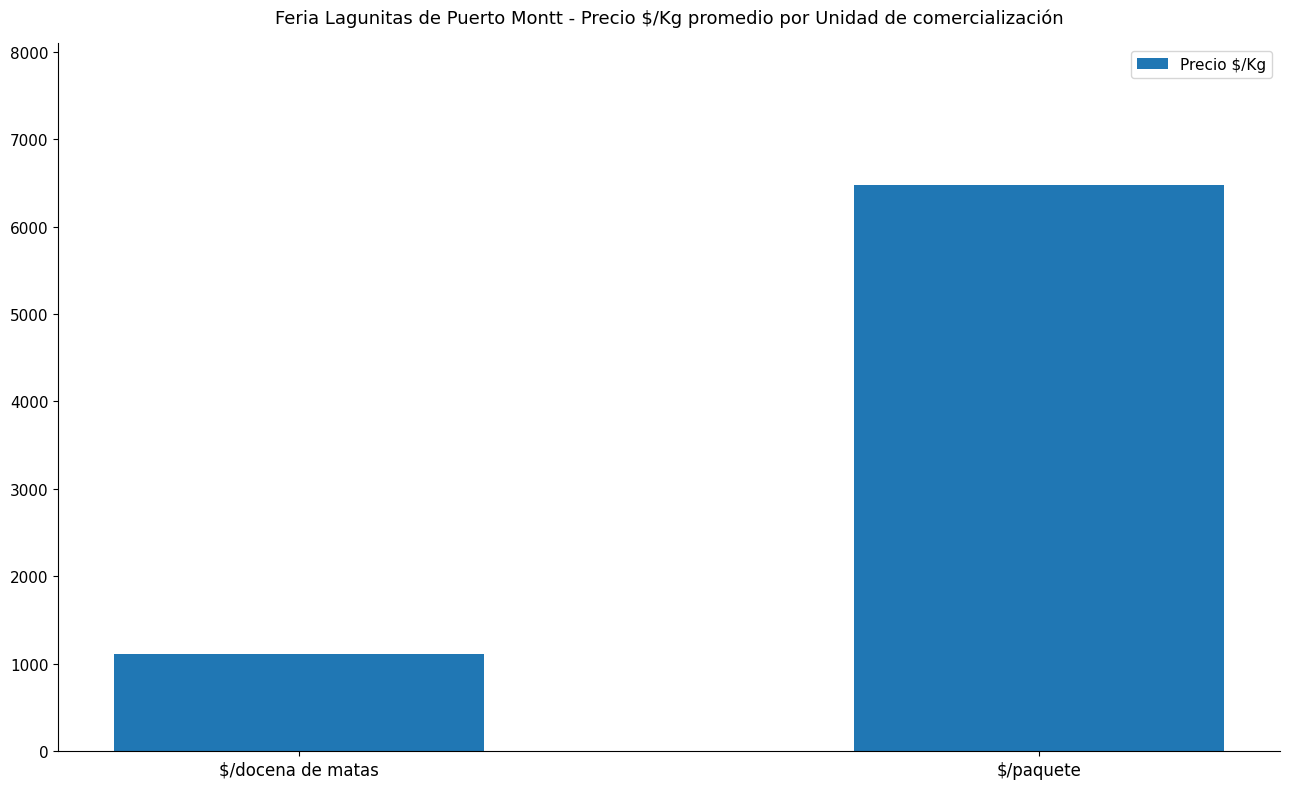

Which category has the lowest value across all series?

$/docena de matas